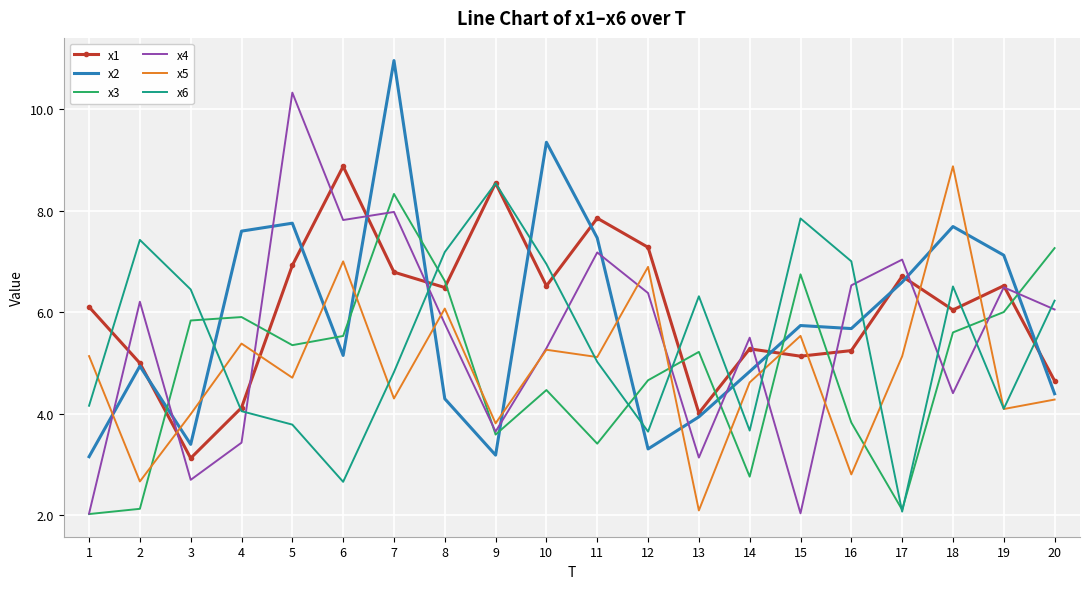

What is the approximate value of x6 at 16?

7.0